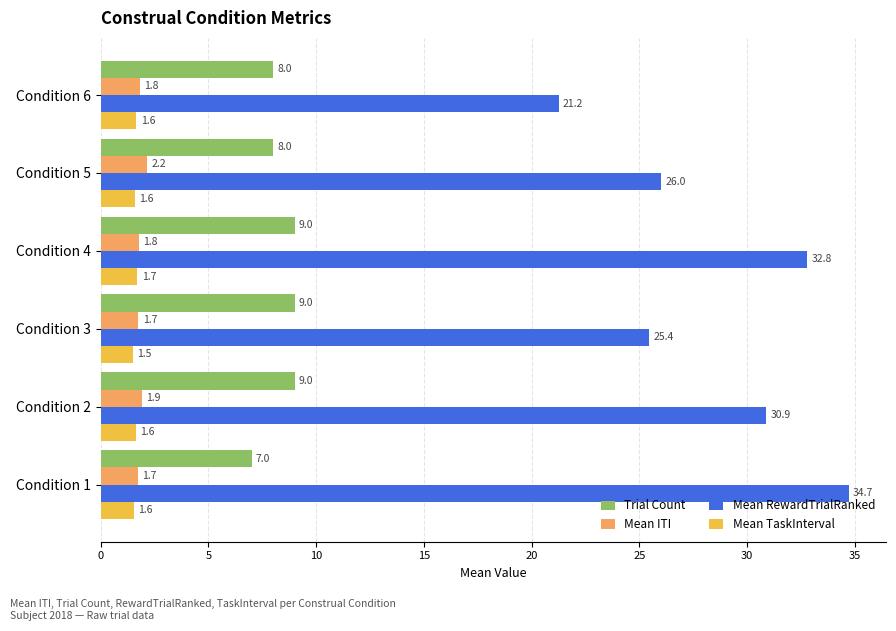

Which series has the largest total across all categories?

Mean RewardTrialRanked